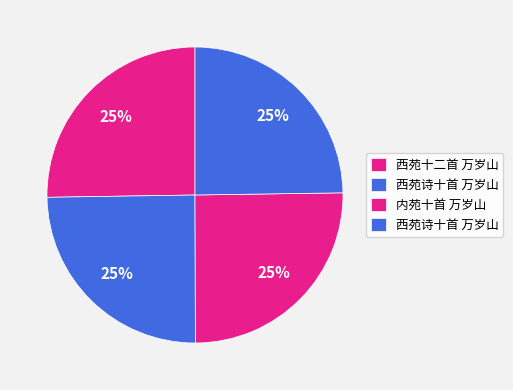

How many segments does this pie chart have?

4